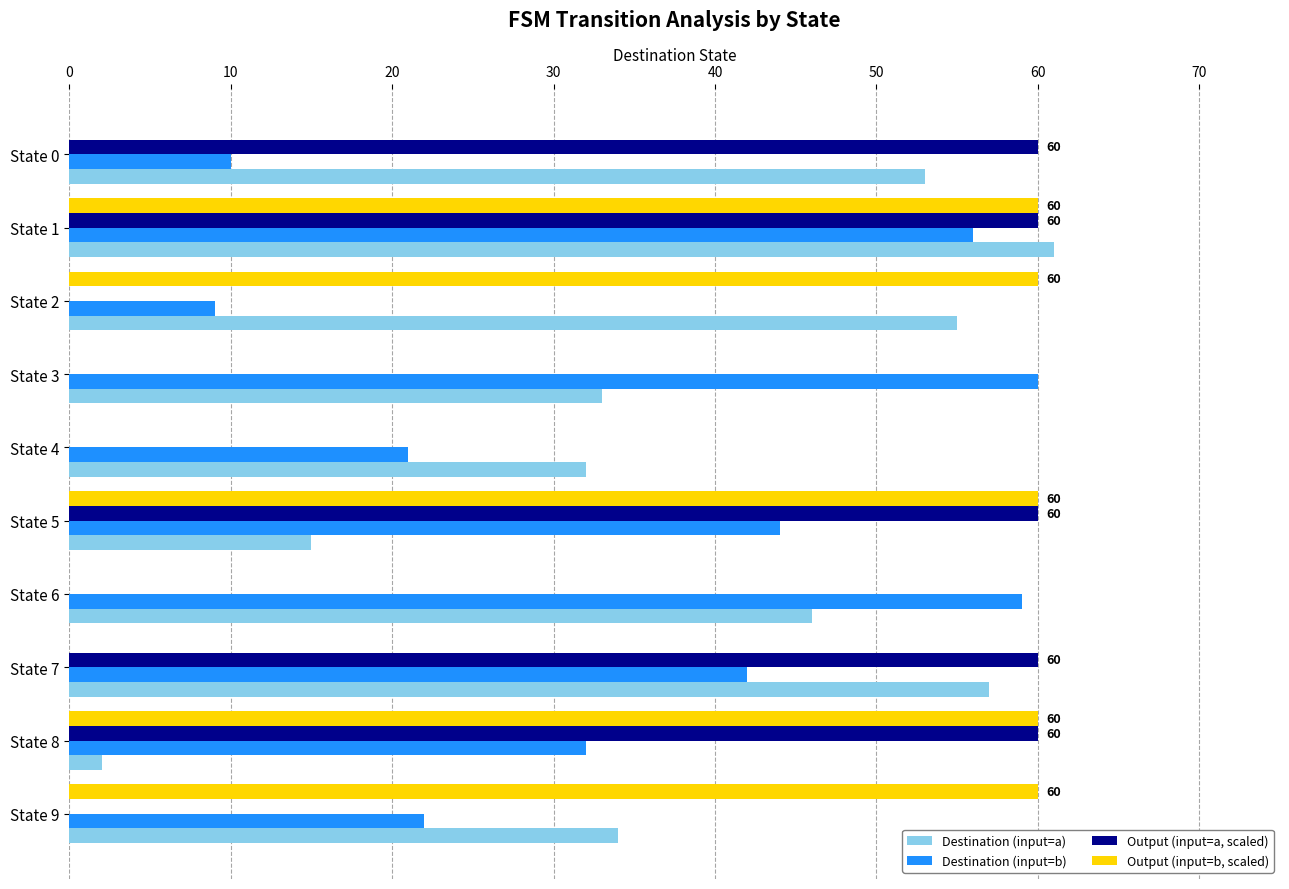

What is the highest value of the Output (input=b, scaled) series?

60